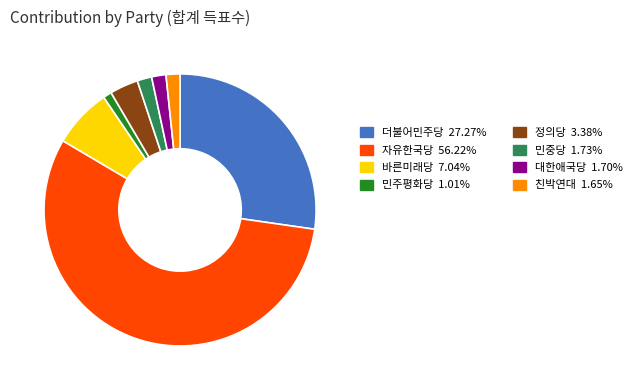

Does any single category account for the majority?

Yes